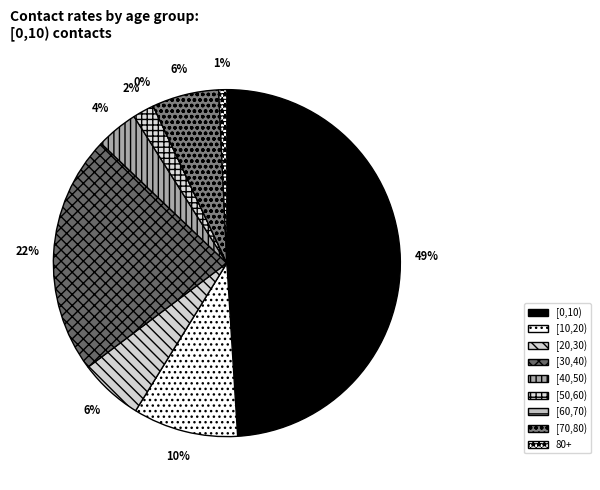

Does [0,10) represent more than half of the total?

No